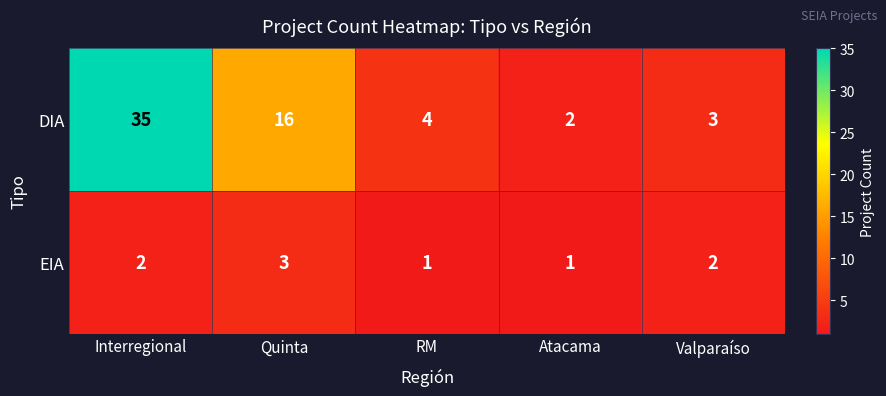

Which series changed the most between Quinta and Atacama?

DIA